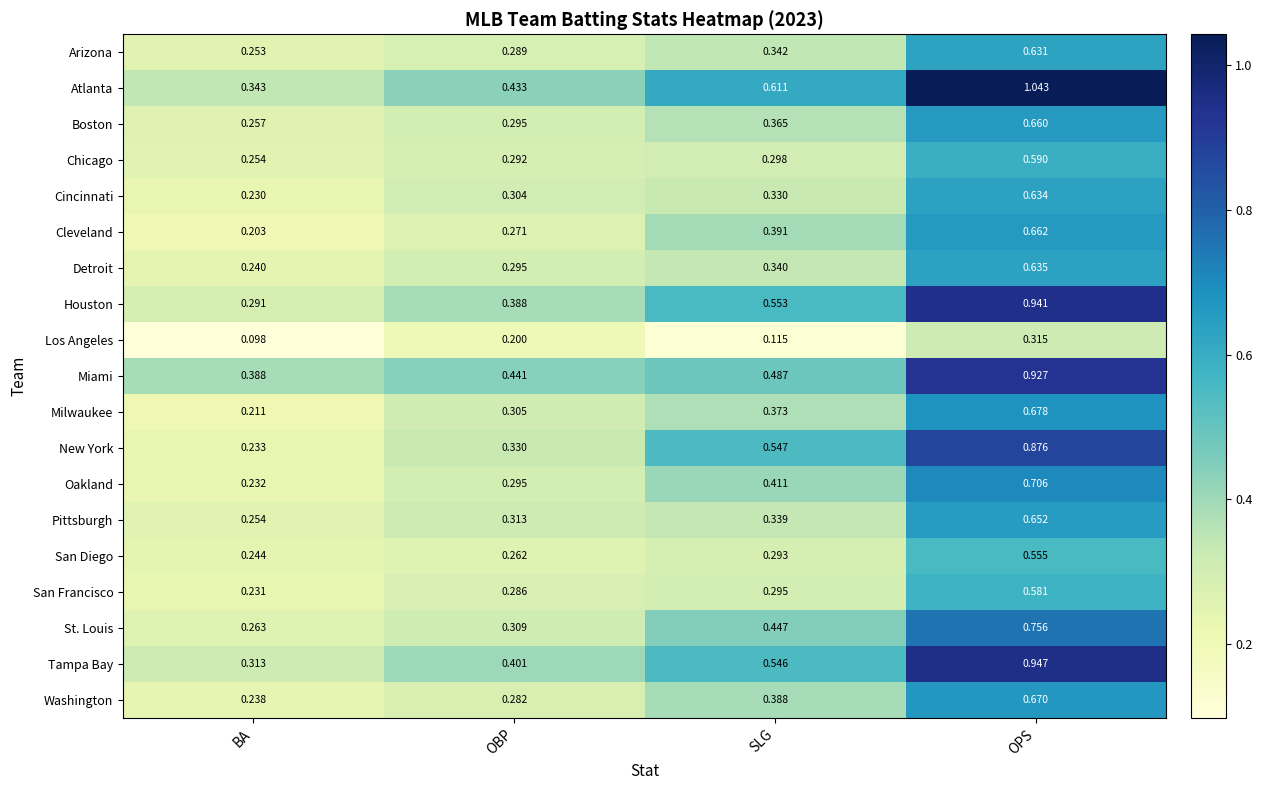

Between SLG and OPS, which series saw the biggest shift?

Miami